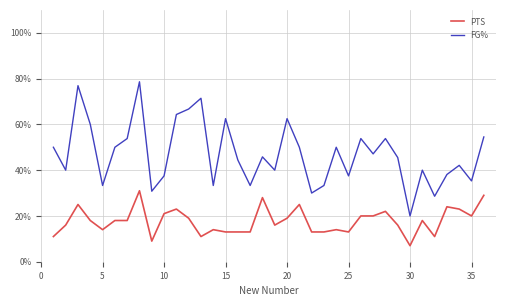

What is the highest value of the FG% series?

78.6